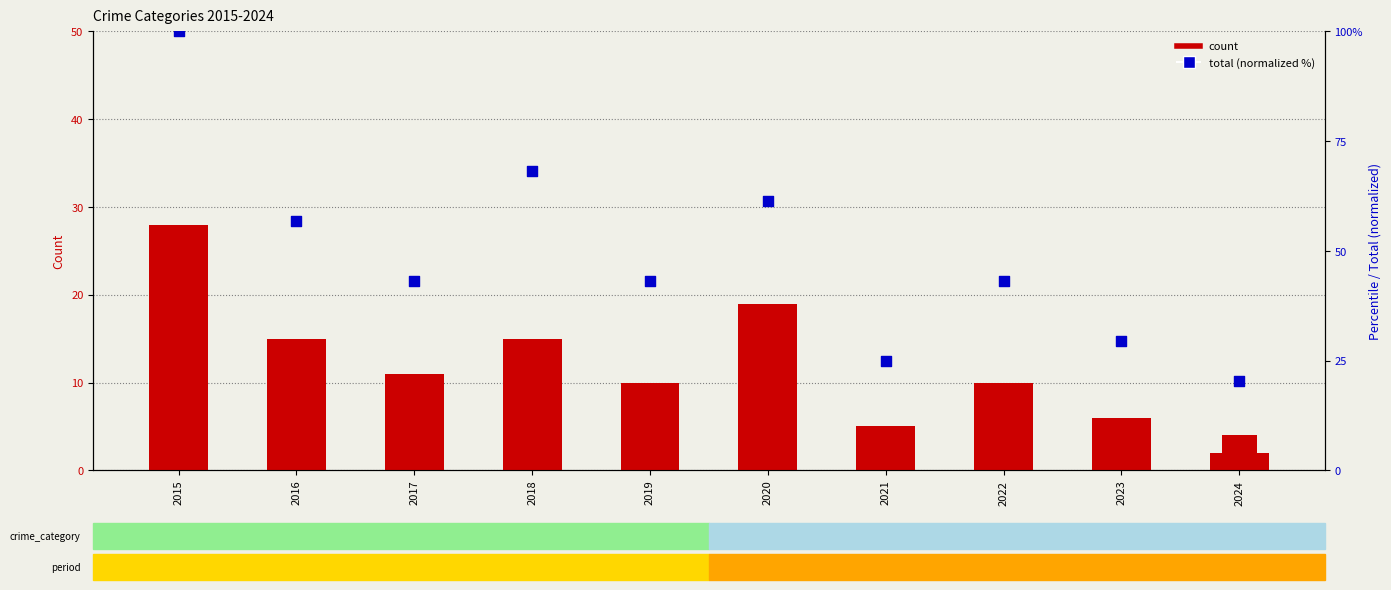

Which series has the largest Y range (max minus min)?

Total (normalized %)